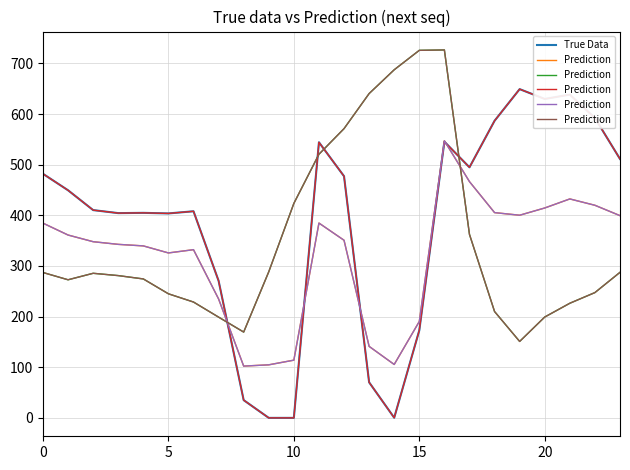

At how many categories does at least one series exceed 441?

15